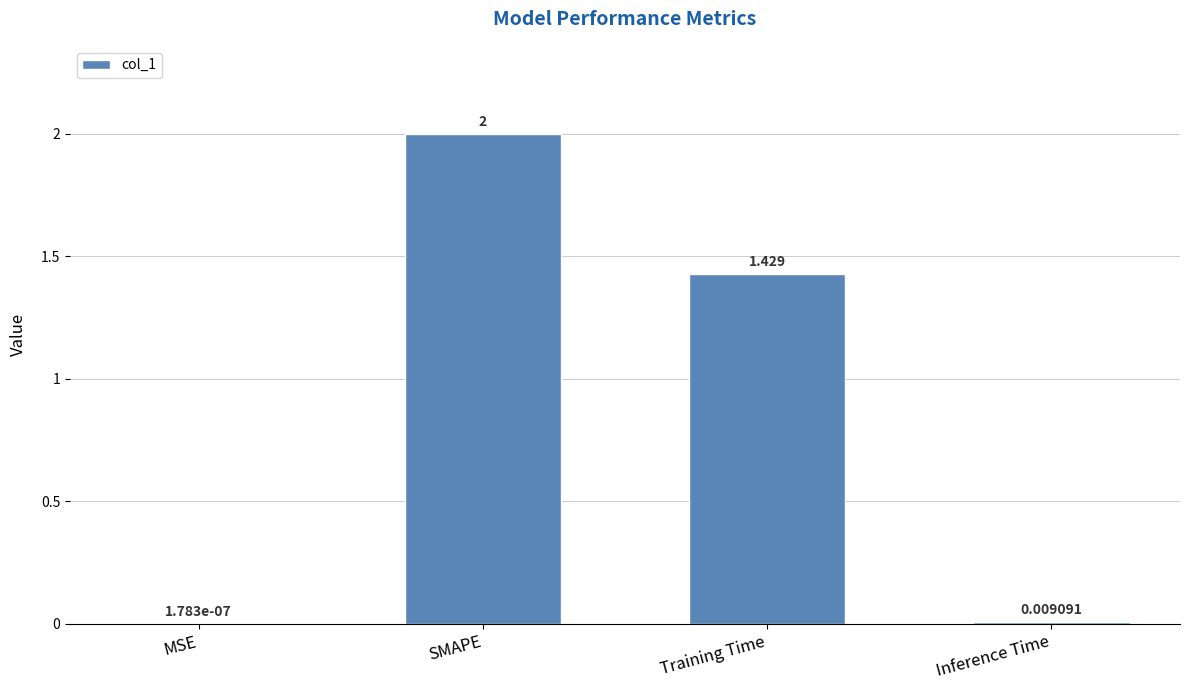

Which has a higher value, Training Time or SMAPE?

SMAPE